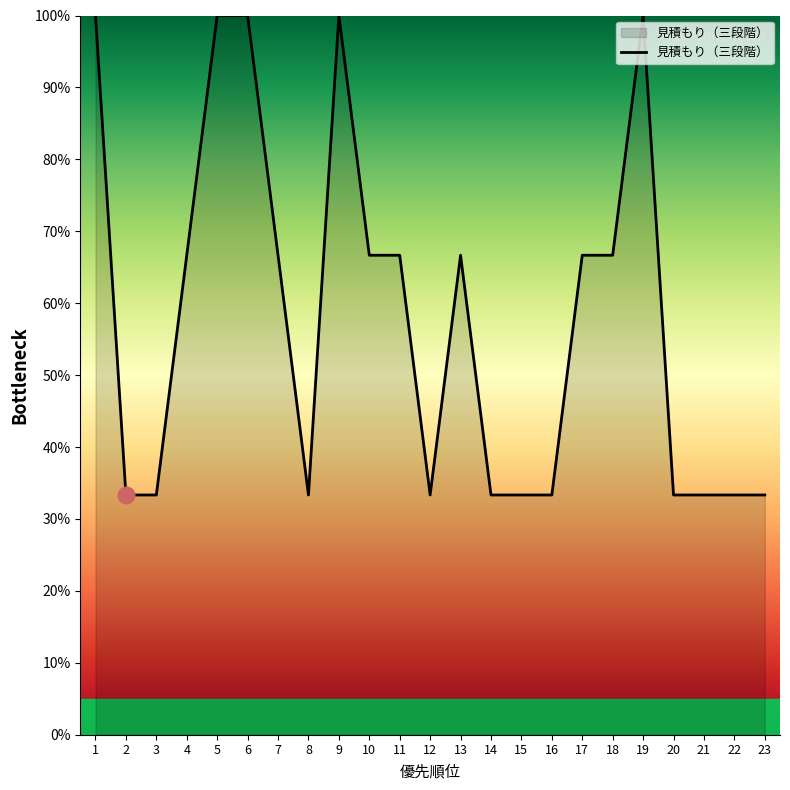

What is the maximum value shown in the chart?

100.0